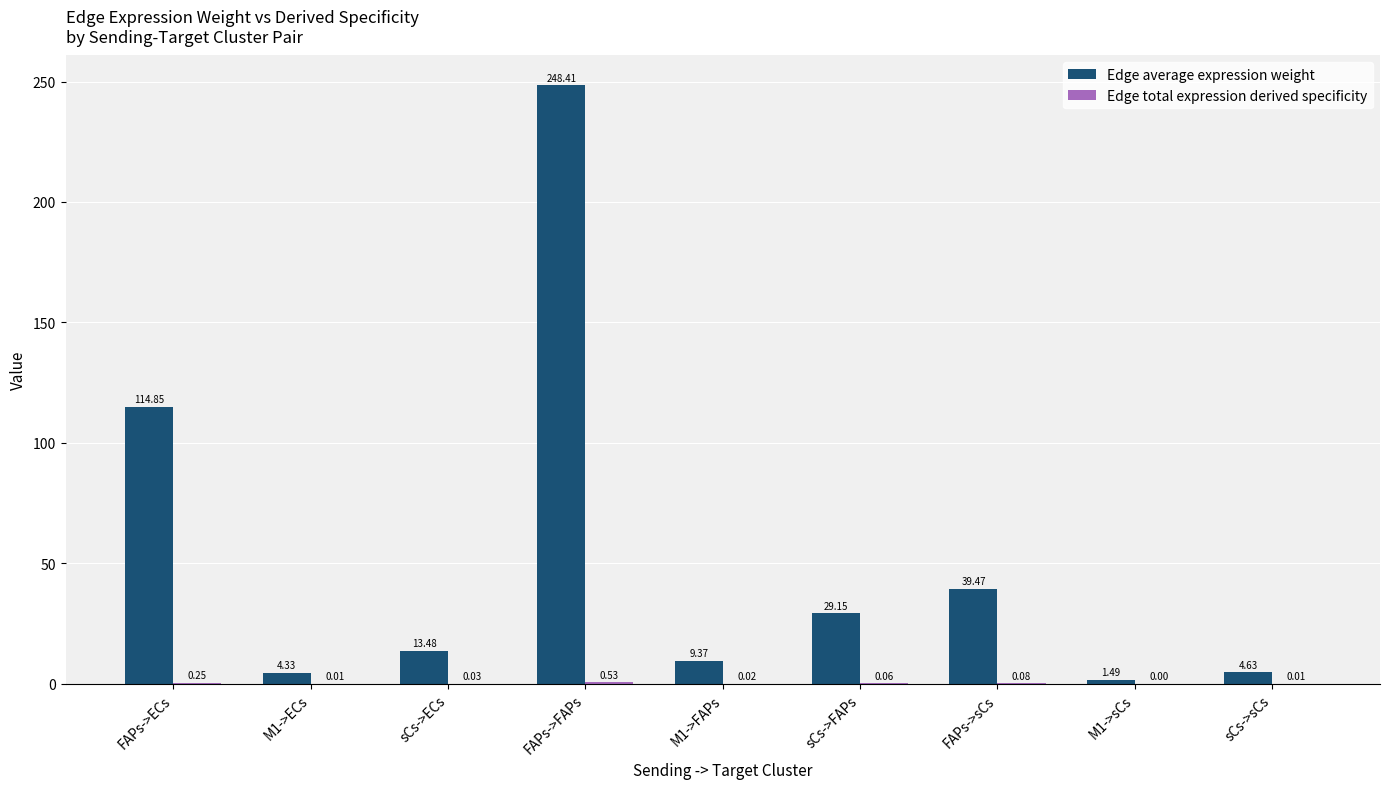

At which category does the chart reach its peak across all series?

FAPs->FAPs